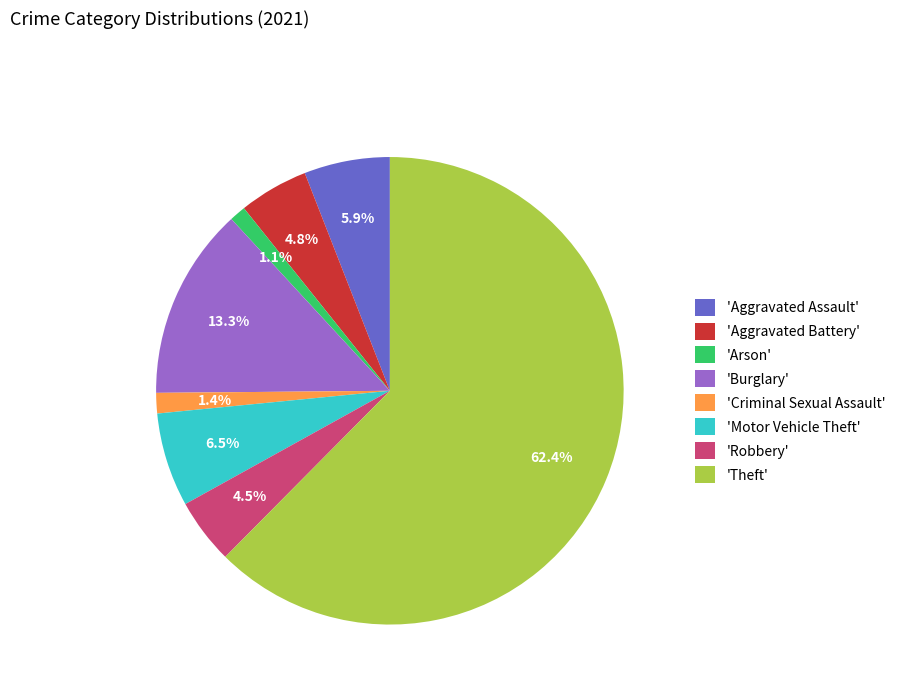

How many segments does this pie chart have?

8